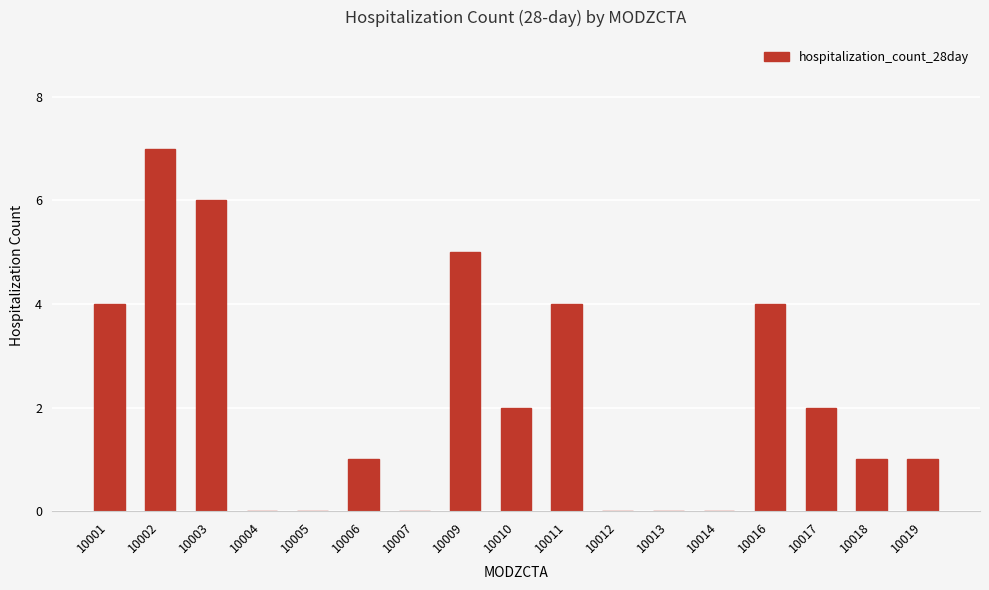

Between 10003 and 10007, which is larger?

10003